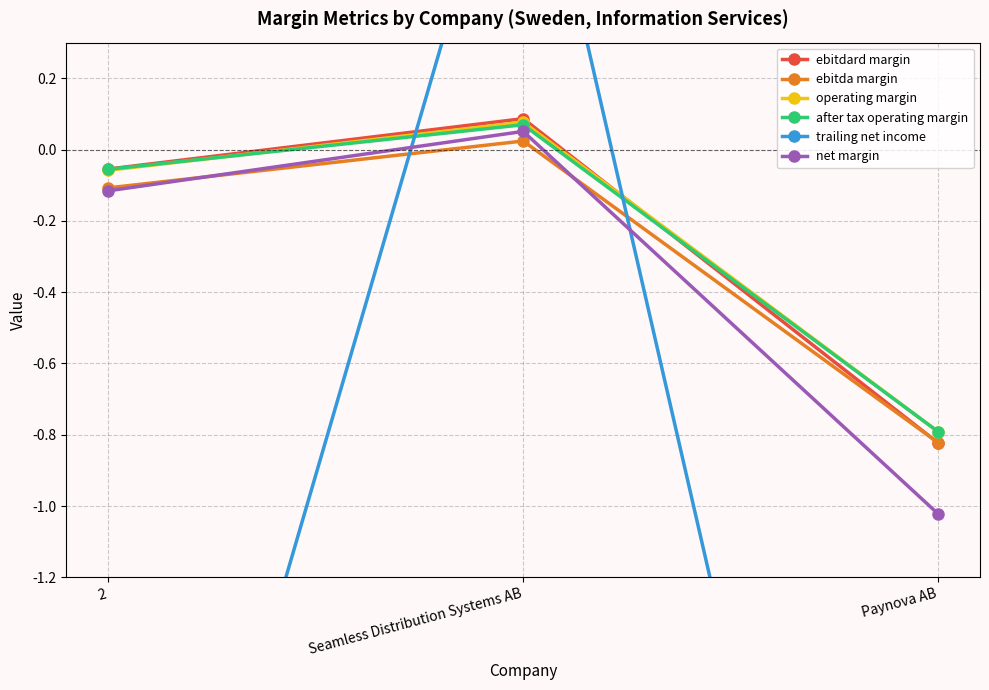

What is the sum of all net margin values?

-1.1